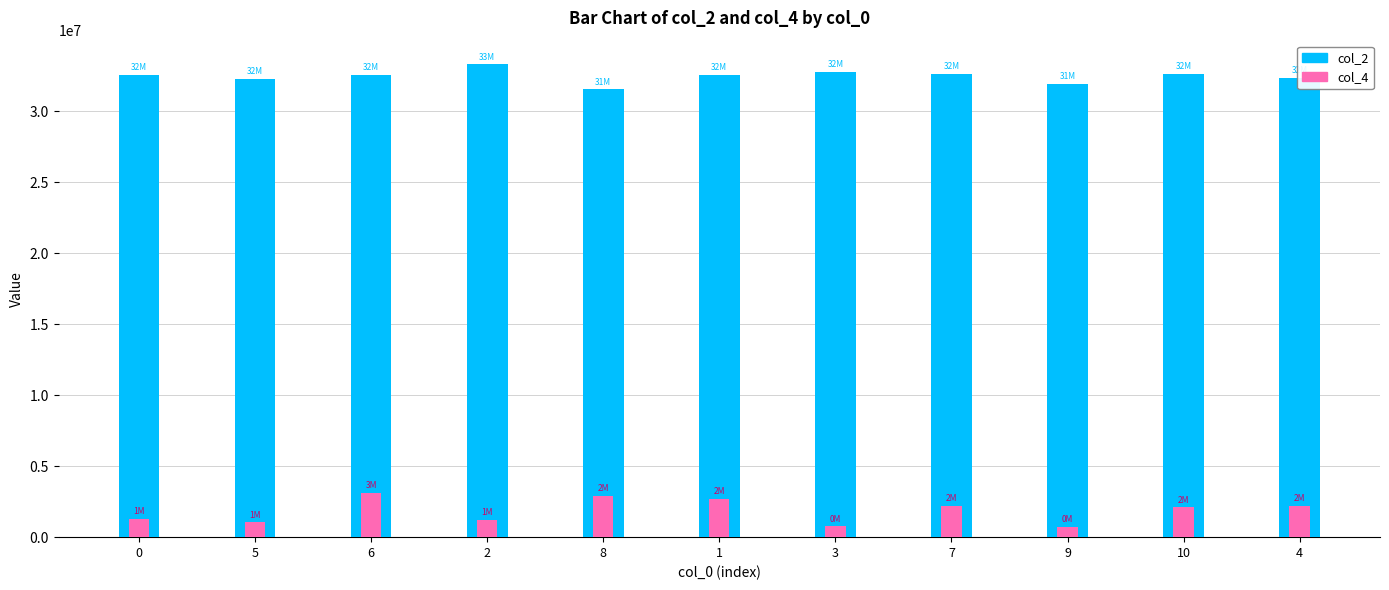

What is the difference between the highest and lowest values at 6?

29462500